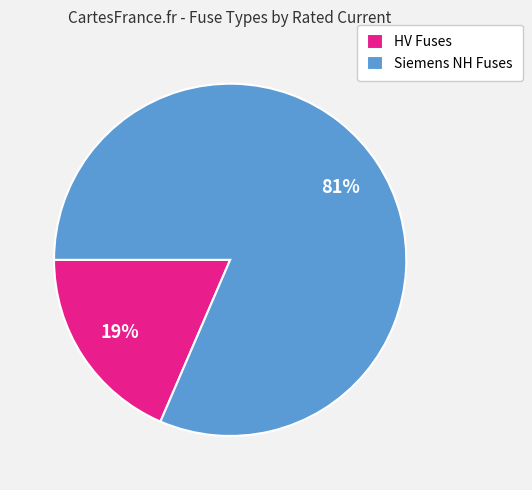

What is the smallest slice in the pie chart?

HV Fuses